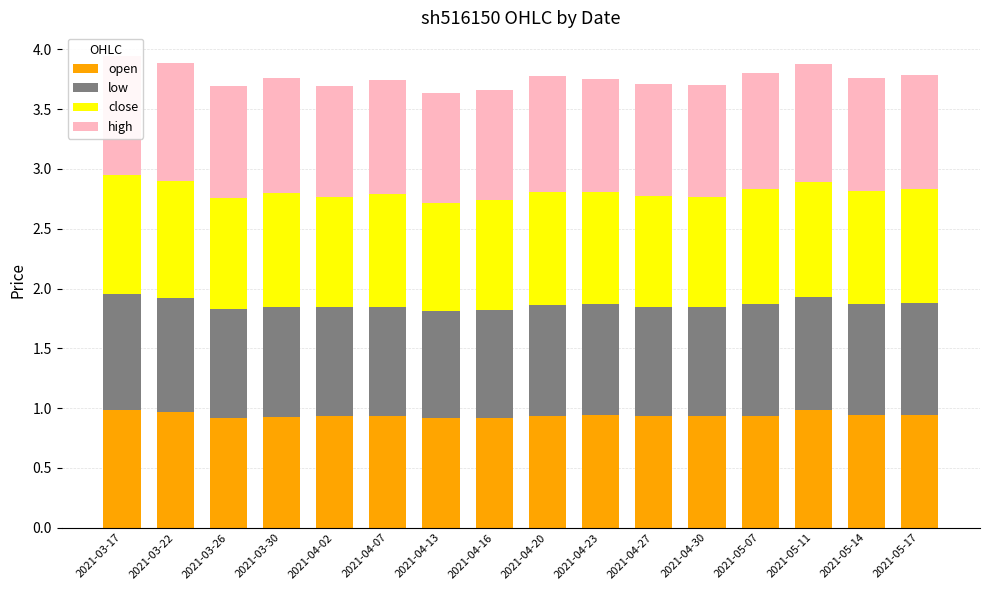

Which category has the lowest value across all series?

2021-04-13